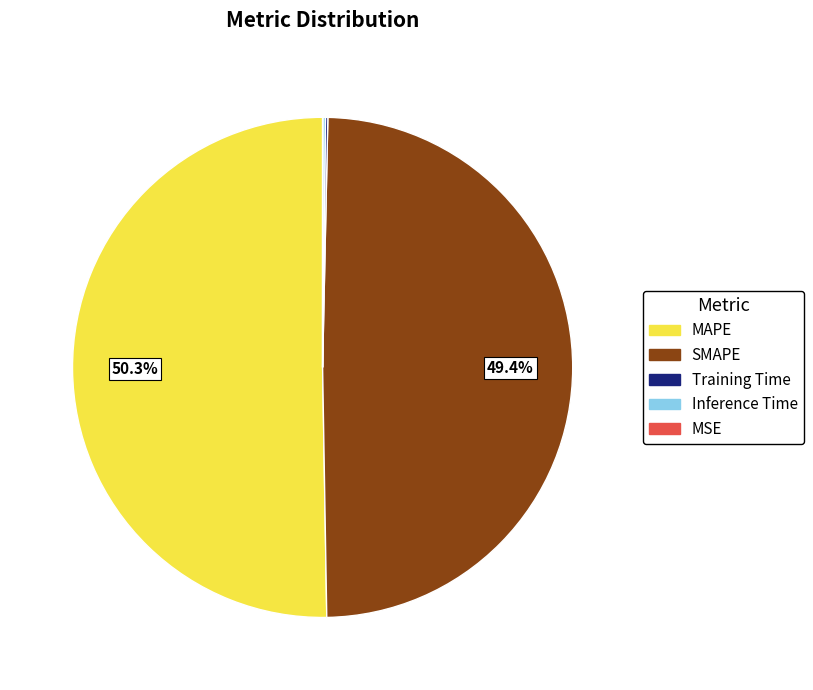

Which slice is the largest?

MAPE